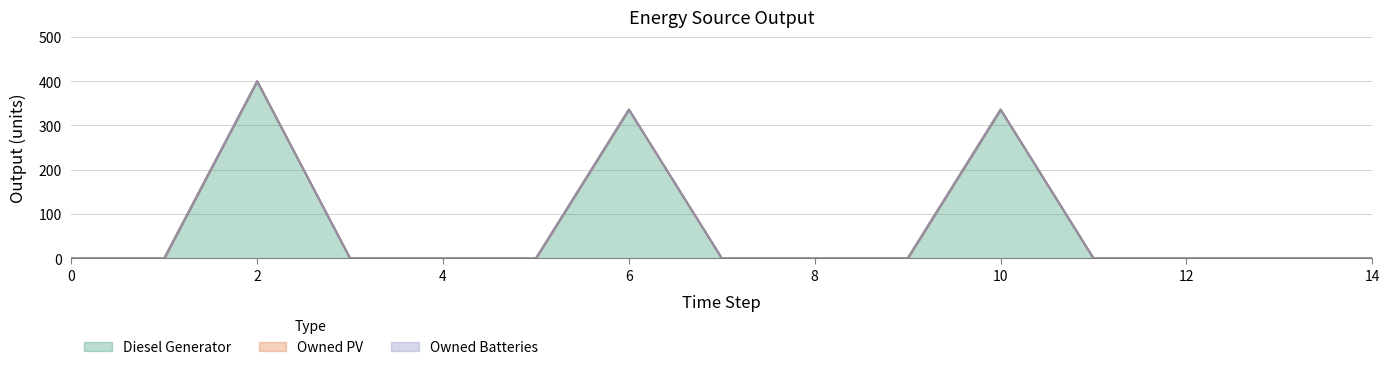

Is the value of Diesel Generator at 8 greater than the value of Owned PV at 2?

No